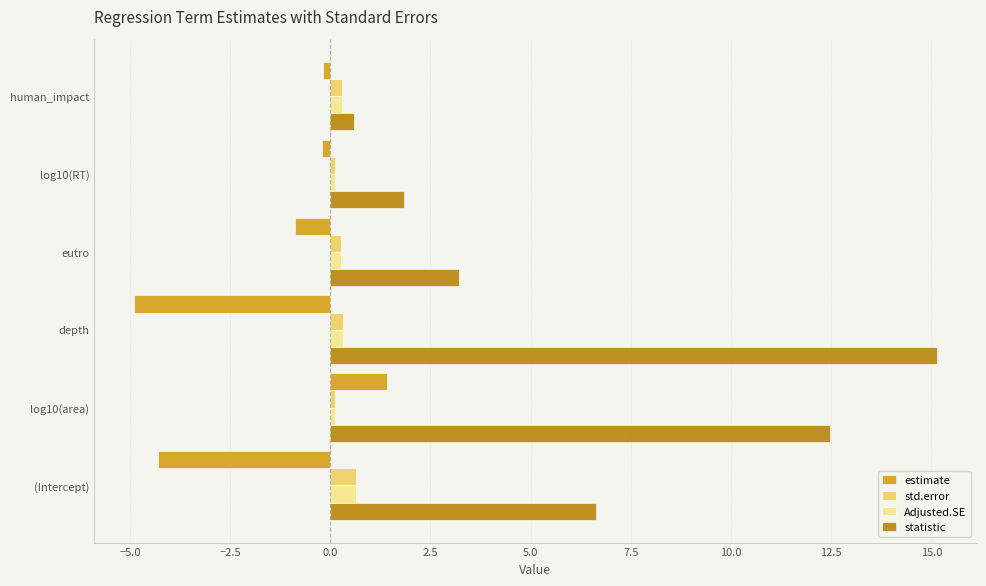

The statistic series shows 4.5 at eutro. True or false?

False